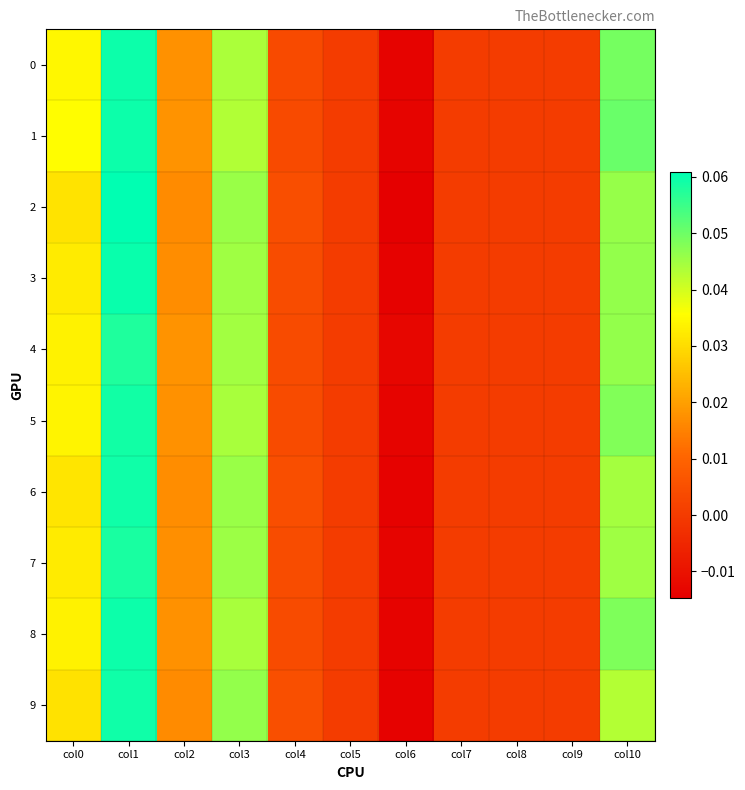

At col2, list the series in order from smallest to largest.

2, 9, 6, 3, 7, 8, 5, 0, 4, 1